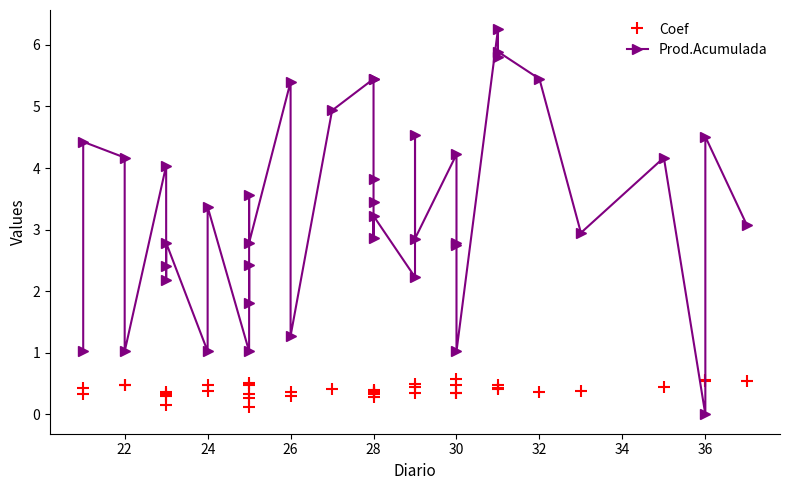

How many values in the Prod.Acumulada series are below 3?

19